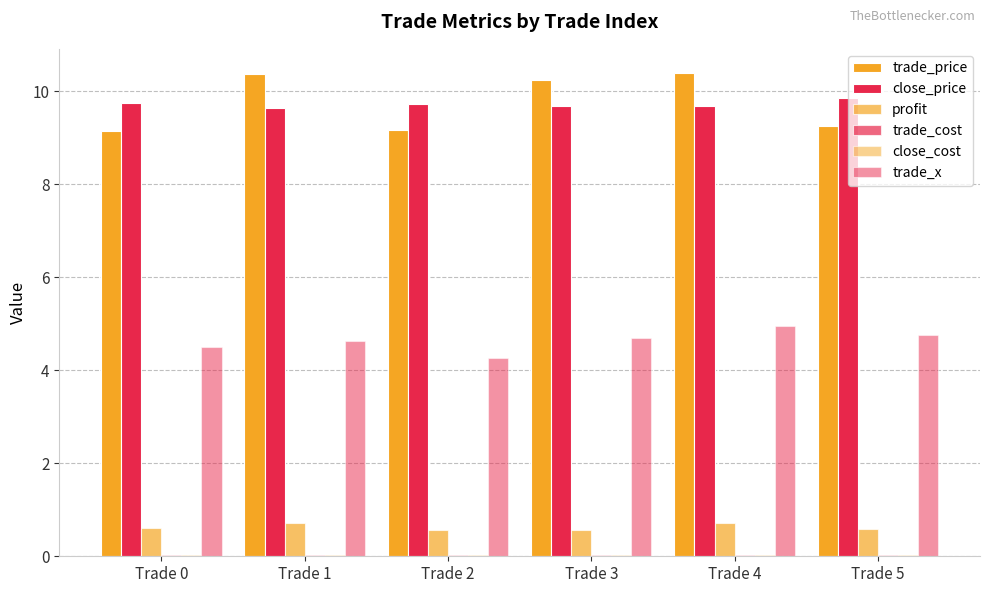

Which has a higher value, Trade 3 or Trade 5?

Trade 3